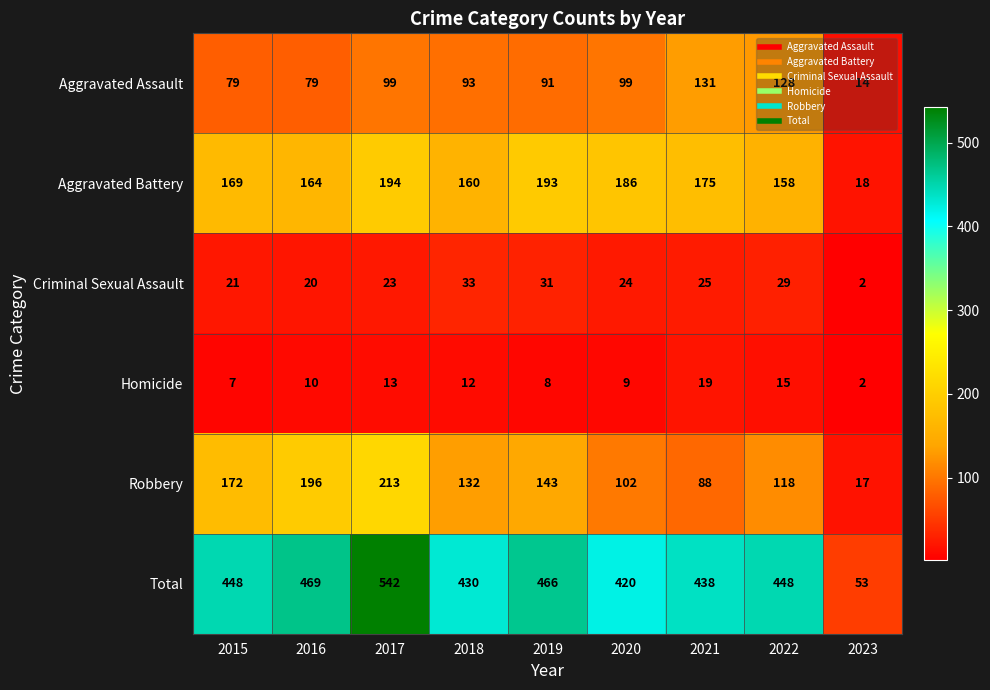

What is the maximum value shown in the chart?

542